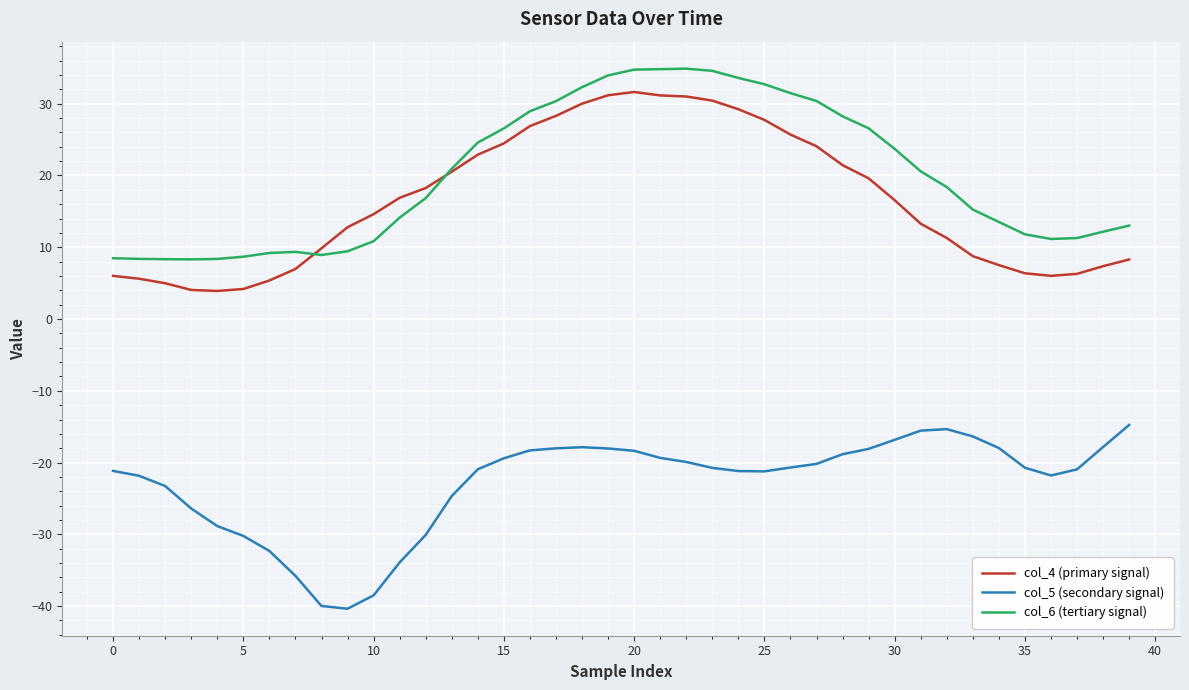

True or false: col_5 (secondary signal) and col_6 (tertiary signal) intersect in this chart.

False